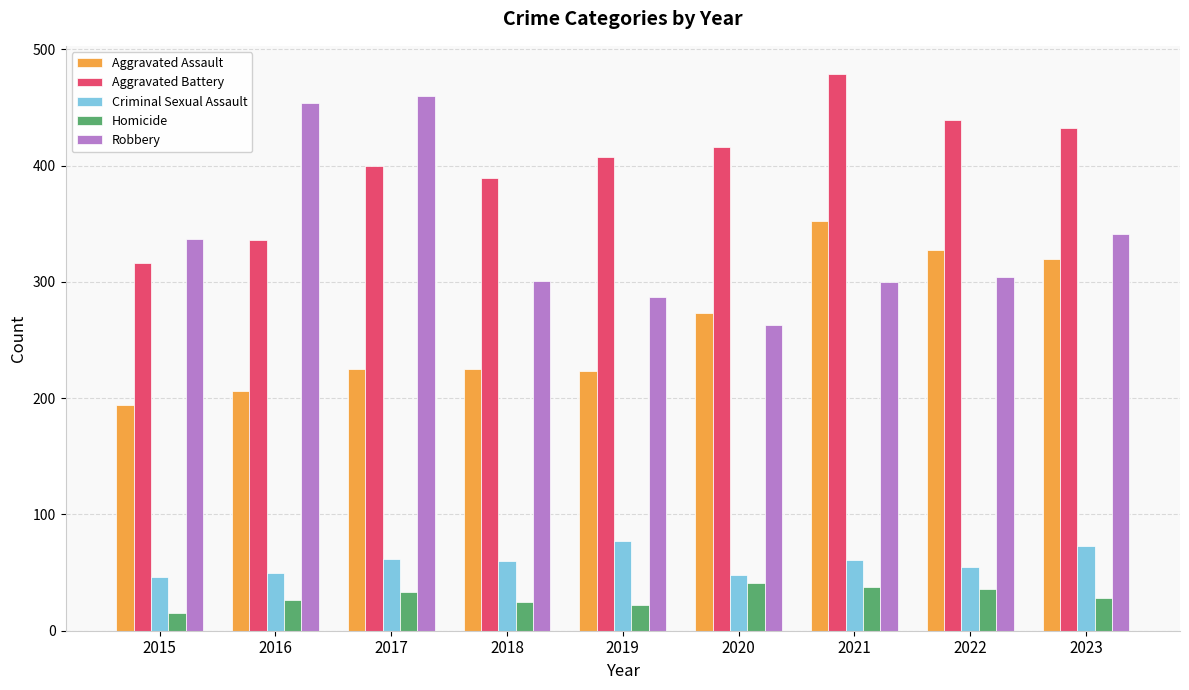

Count the number of data series in this chart.

5